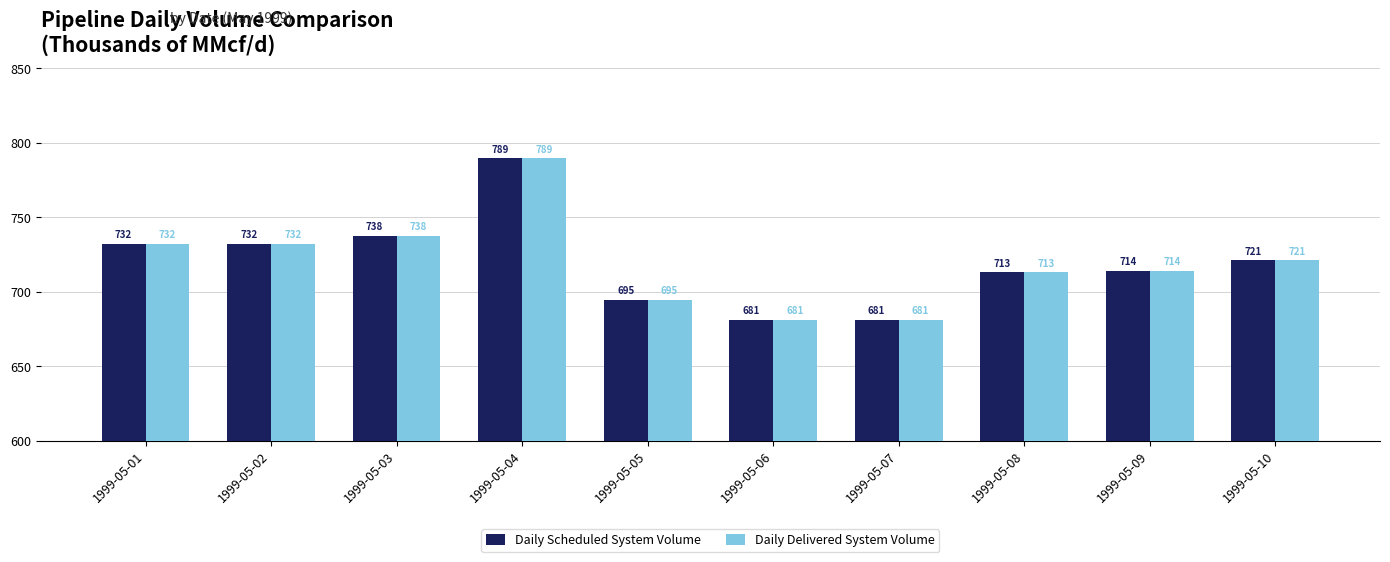

At which label does Daily Delivered System Volume first exceed 721?

1999-05-01